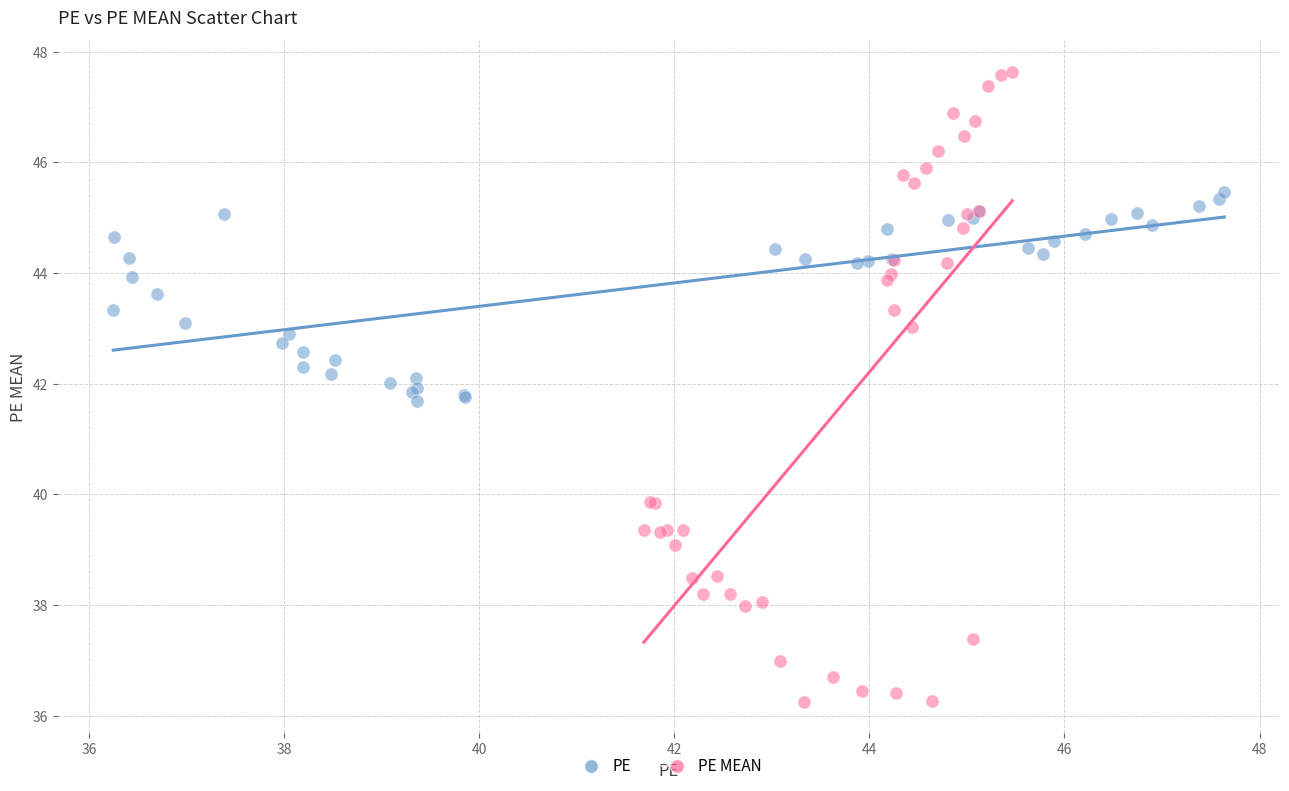

Which series reaches the minimum Y coordinate?

PE MEAN